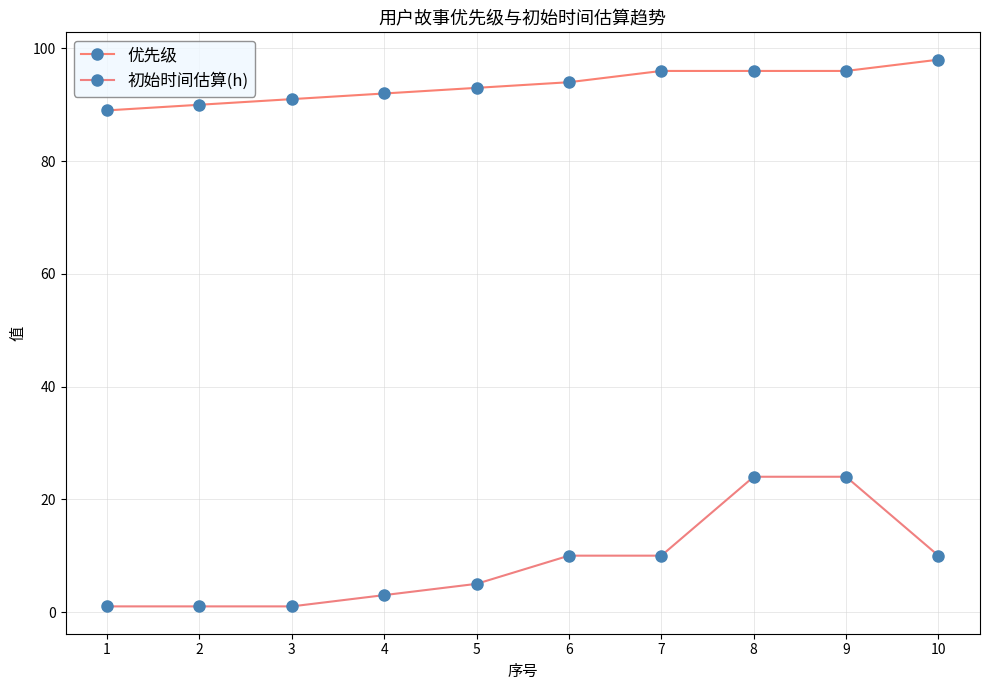

What is the value of the 初始时间估算(h) point at the 8th from the left?

24